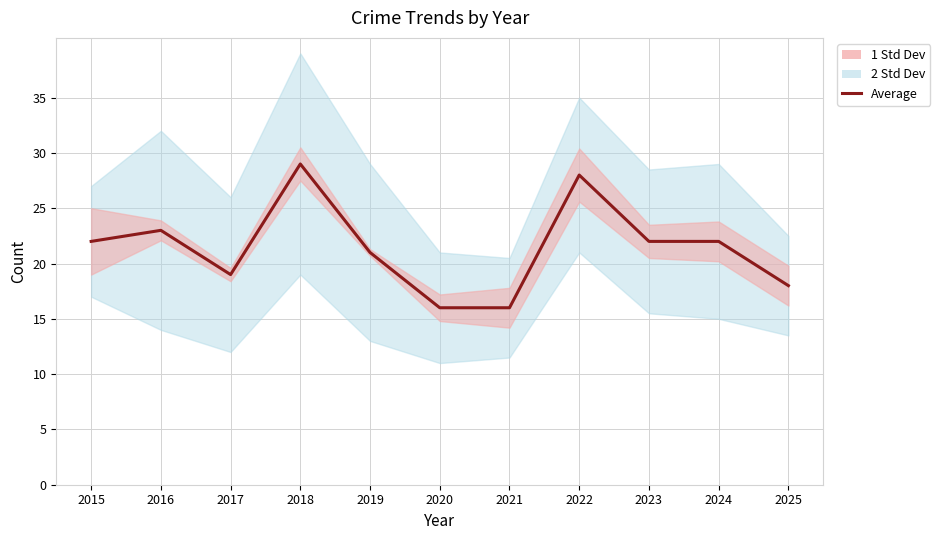

What is the value of the 9th point from the left?

22